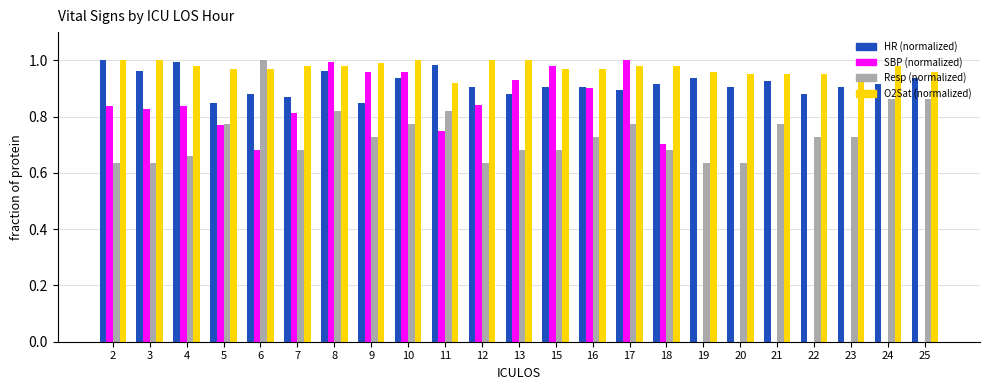

What is the total value across all series at 19?

2.5